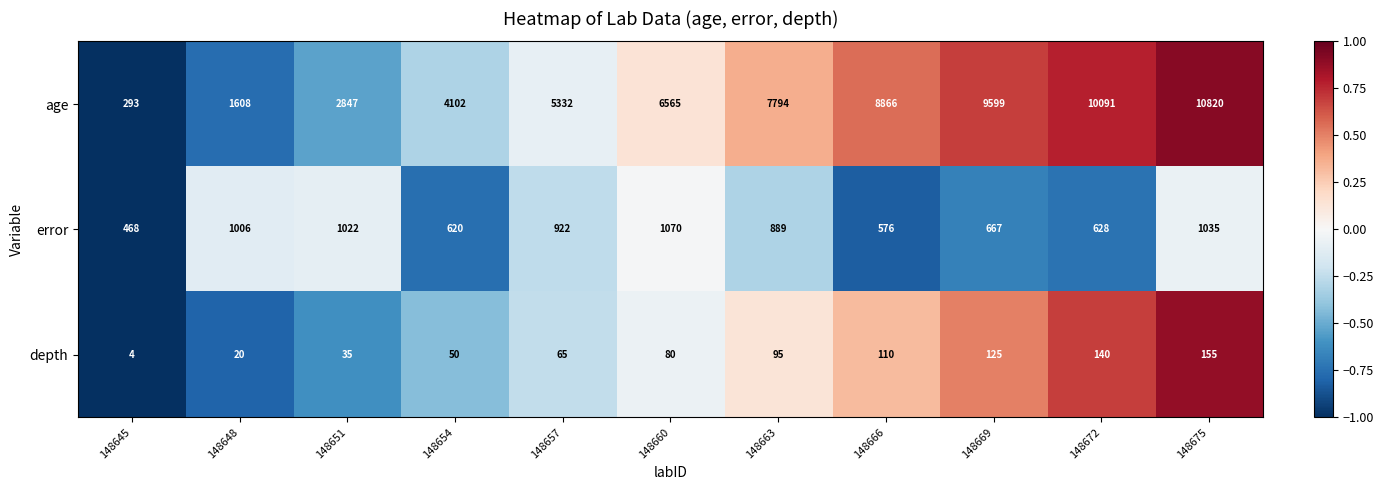

What is the difference between the error values at 148654 and 148672?

8